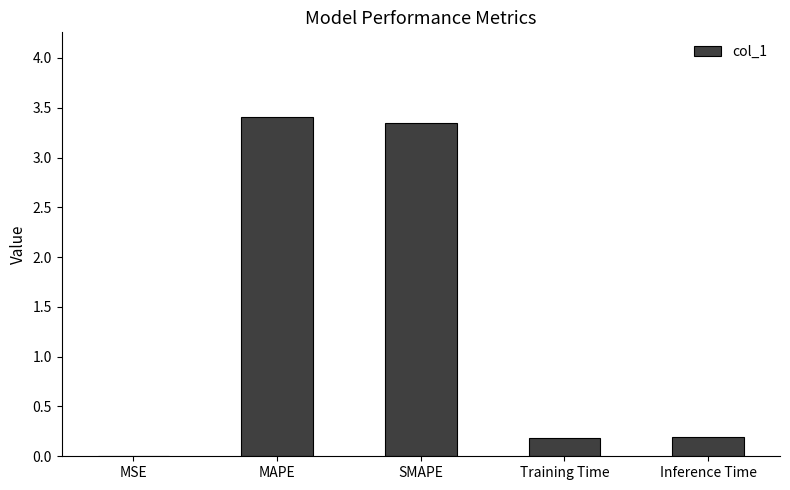

Are the bars horizontal?

No